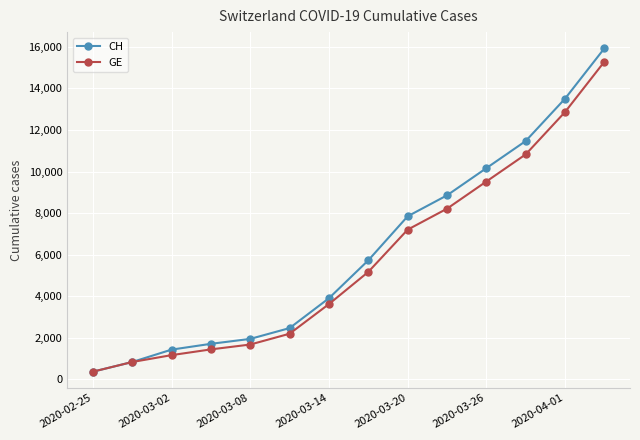

Reading left to right, transcribe all the data shown in this chart.

CH: 375	840	1436	1715	1952	2472	3908	5731	7847	8855	10162	11467	13505	15926
GE: 375	840	1171	1447	1681	2201	3627	5174	7205	8213	9520	10825	12863	15284